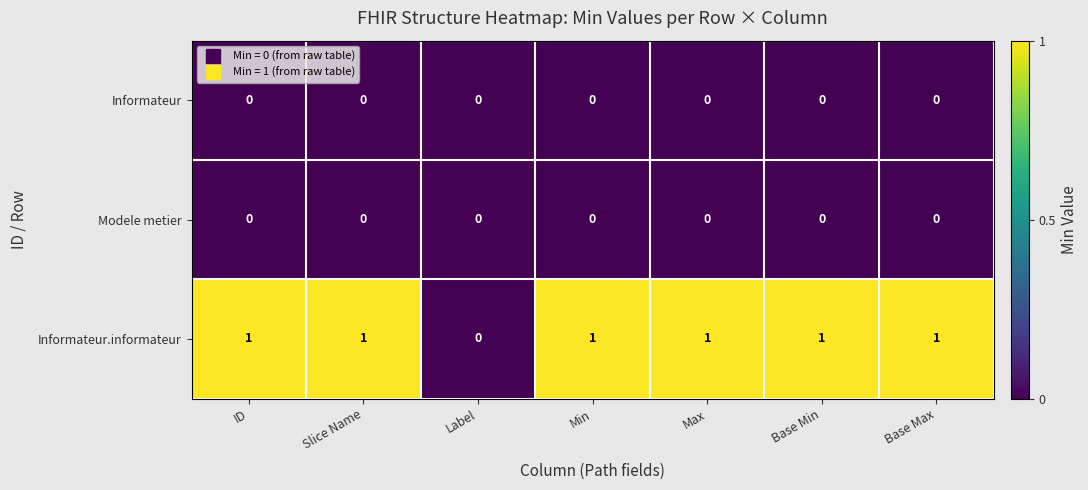

Which series has the largest total across all categories?

Informateur.informateur